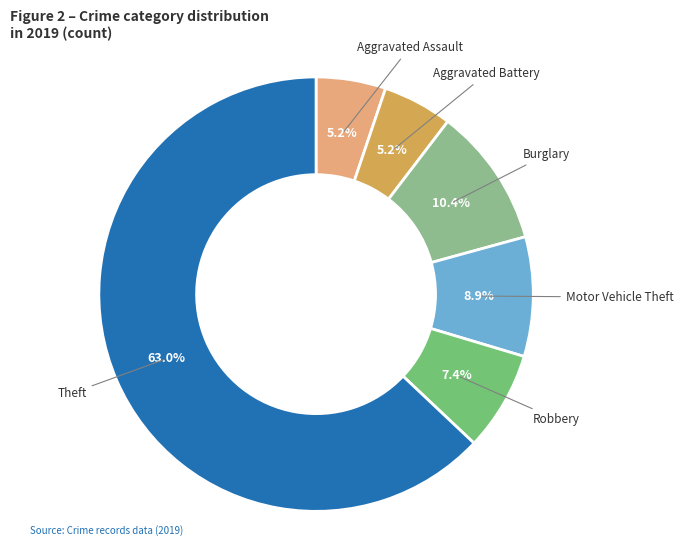

What is the largest slice in the pie chart?

Theft